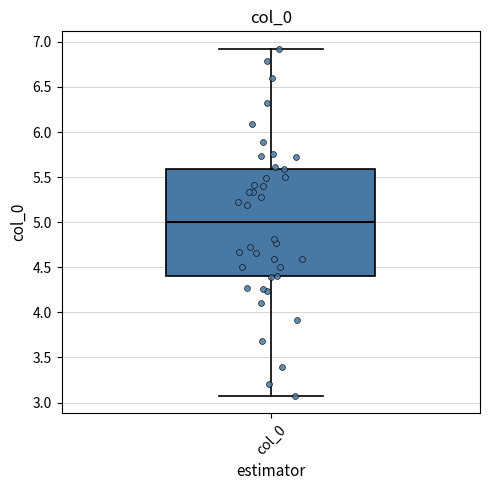

Transcribe this box plot: give where the median line is, the range the box spans, and where the two whiskers end, as read against the y-axis. The values are not printed on the chart, so give them approximately, as read against the axis.

median 5.0, box 4.4 to 5.6, whiskers 3.1 to 6.9